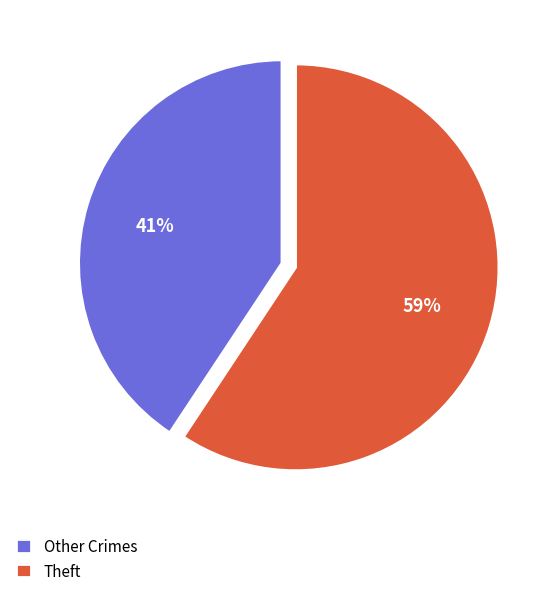

True or false: Theft accounts for 52% of the total.

False